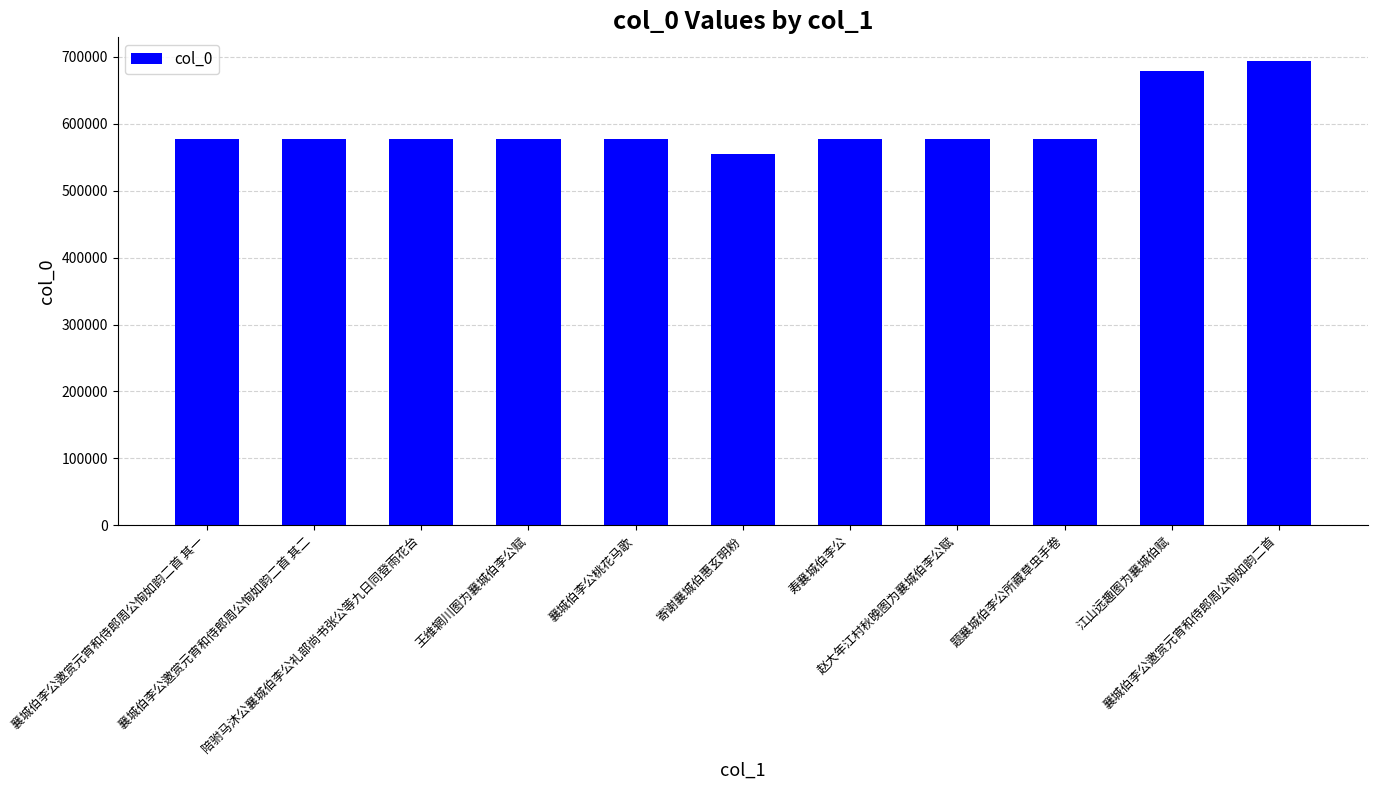

What is the minimum value shown in the chart?

554390